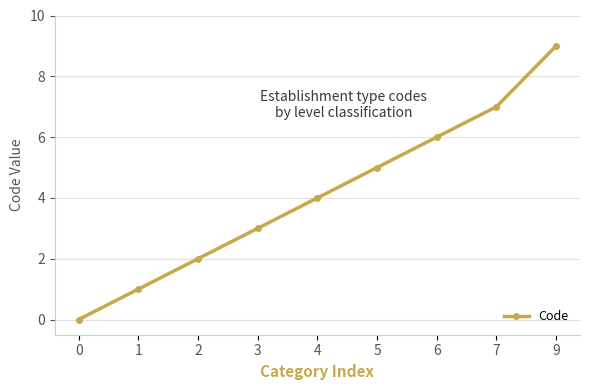

Reading left to right, what are all the values shown in this chart?

0=0	1=1	2=2	3=3	4=4	5=5	6=6	7=7	9=9